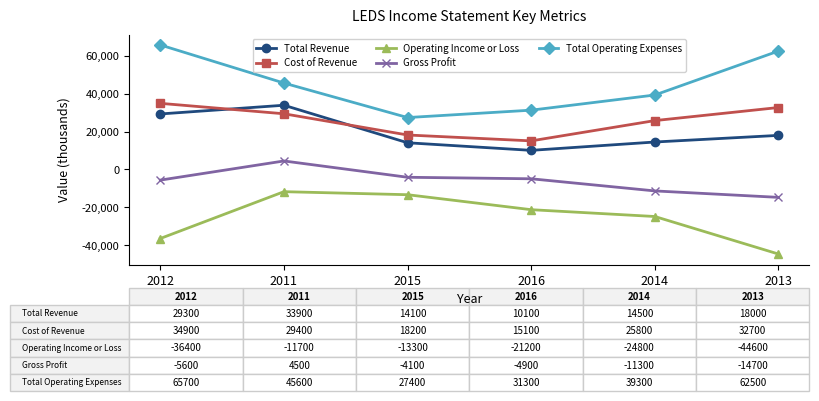

Where is the first local maximum for Total Revenue?

2011